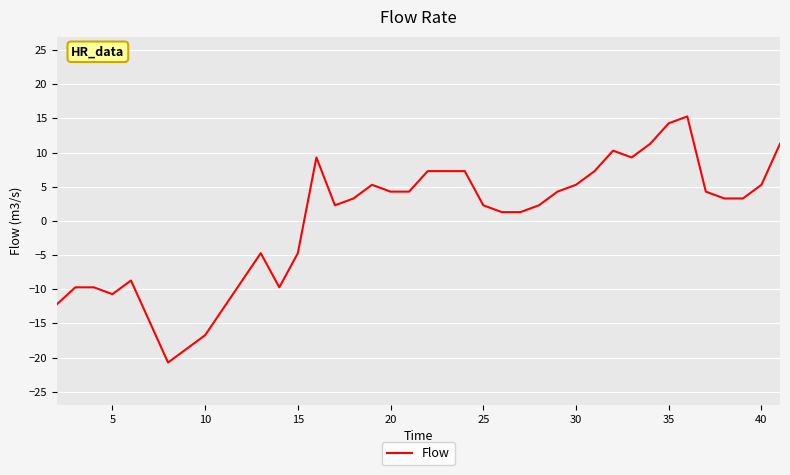

What is the smallest value displayed?

-20.7